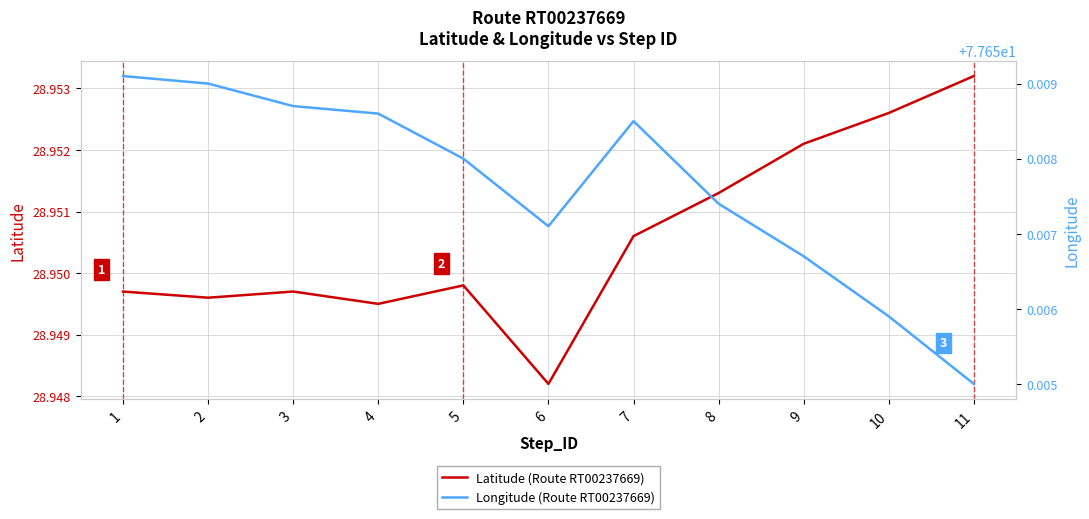

The value of Latitude at 5 is 28.9. True or false?

True